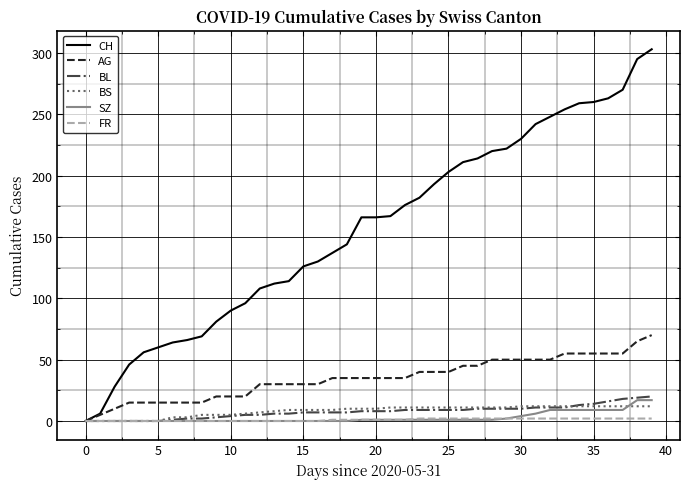

What is the greatest value displayed?

303